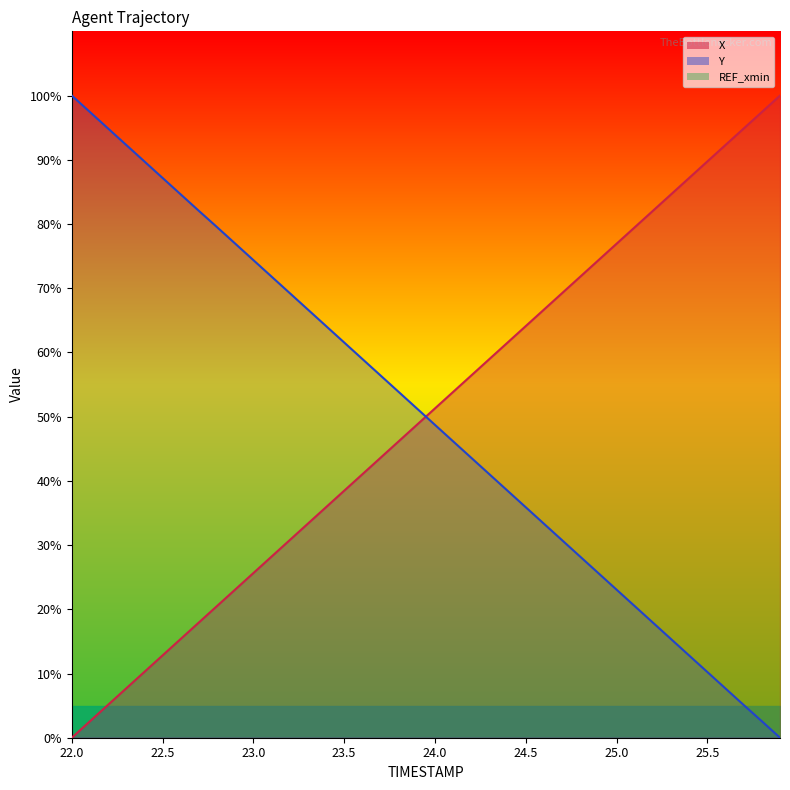

How many intersections are there between X and Y?

1